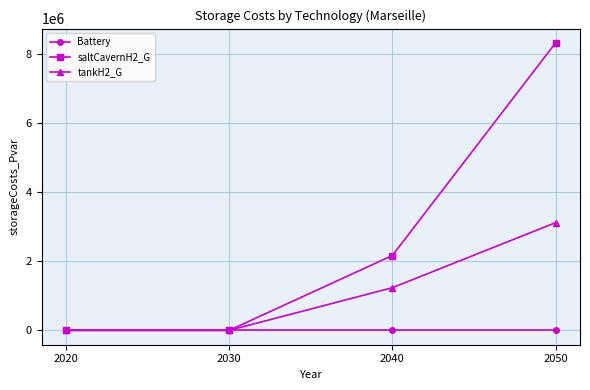

How many lines are shown in the chart?

3